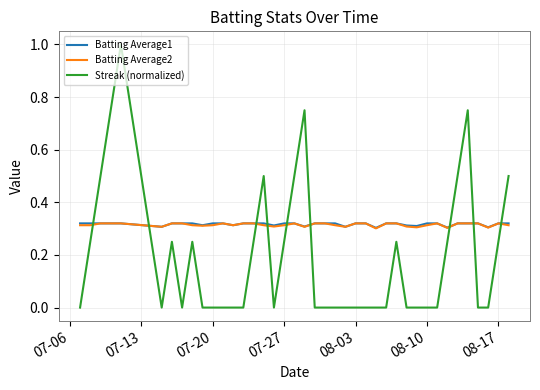

What are all the series names shown in the legend?

Batting Average1, Batting Average2, Streak (normalized)